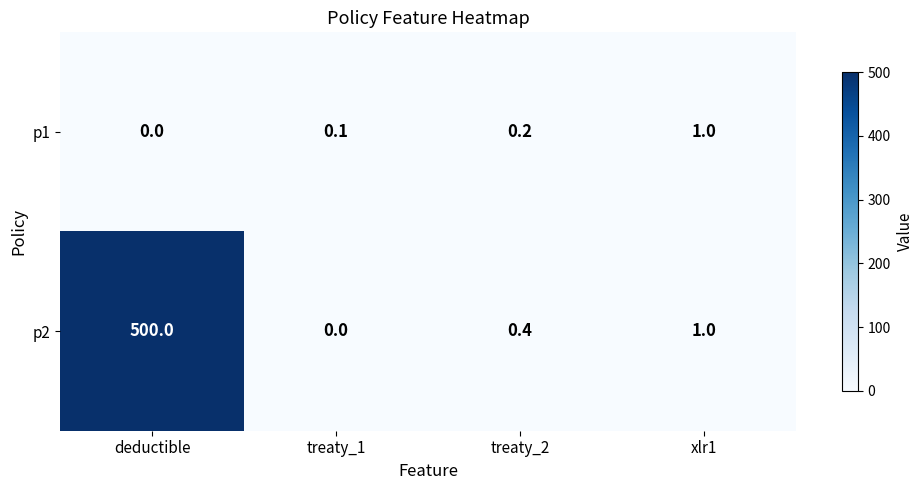

Rank the series by their maximum value, from highest to lowest.

p2, p1